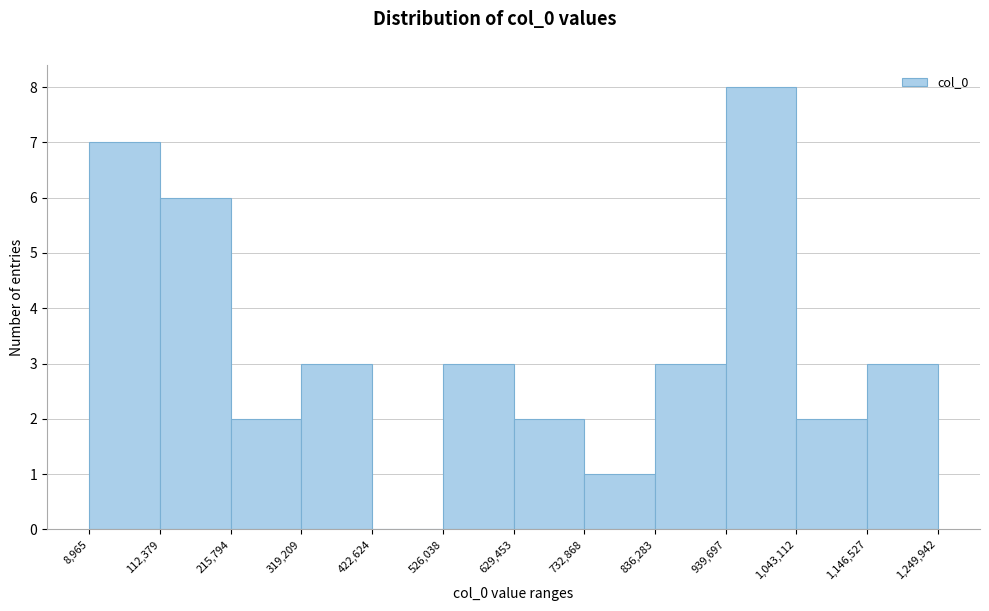

Reading left to right, list every bar in this chart as the range it spans on the x-axis followed by its height. The values are not printed on the chart, so give them approximately, as read against the axis.

8,965 to 112,379: 7
112,379 to 215,794: 6
215,794 to 319,209: 2
319,209 to 422,624: 3
422,624 to 526,038: 0
526,038 to 629,453: 3
629,453 to 732,868: 2
732,868 to 836,283: 1
836,283 to 939,697: 3
939,697 to 1,043,112: 8
1,043,112 to 1,146,527: 2
1,146,527 to 1,249,942: 3